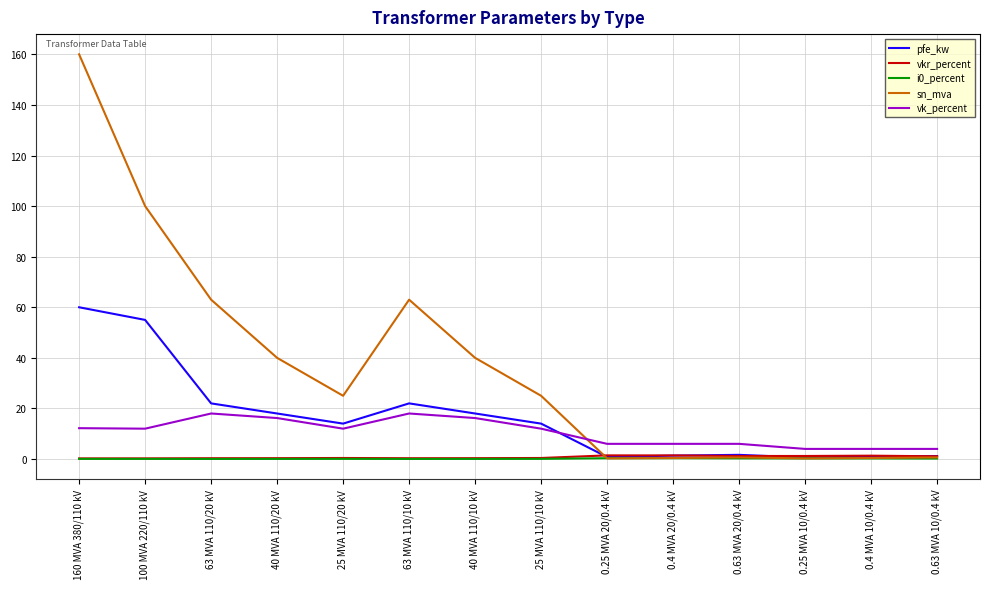

Where does the vk_percent series first go above 12?

160 MVA 380/110 kV